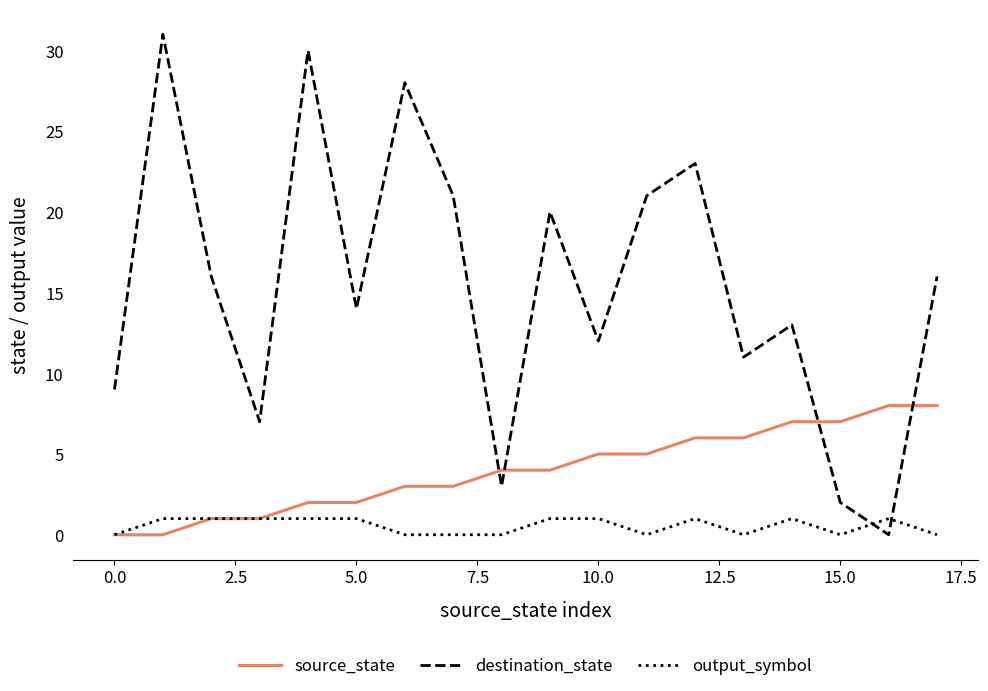

List the series in order of their peak value, highest first.

destination_state, source_state, output_symbol